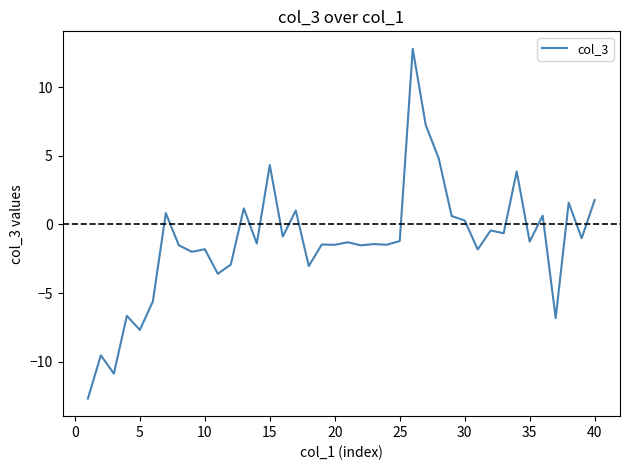

How many values are below zero?

27